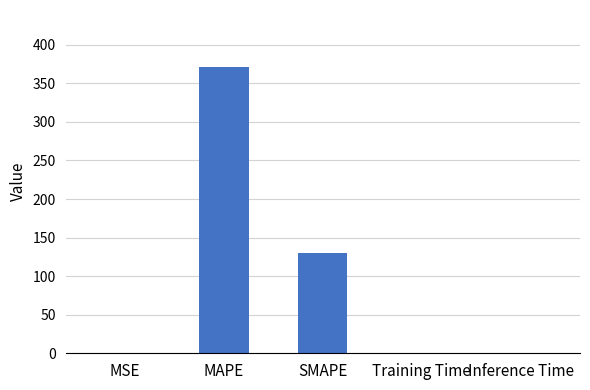

What is the greatest value displayed?

370.9